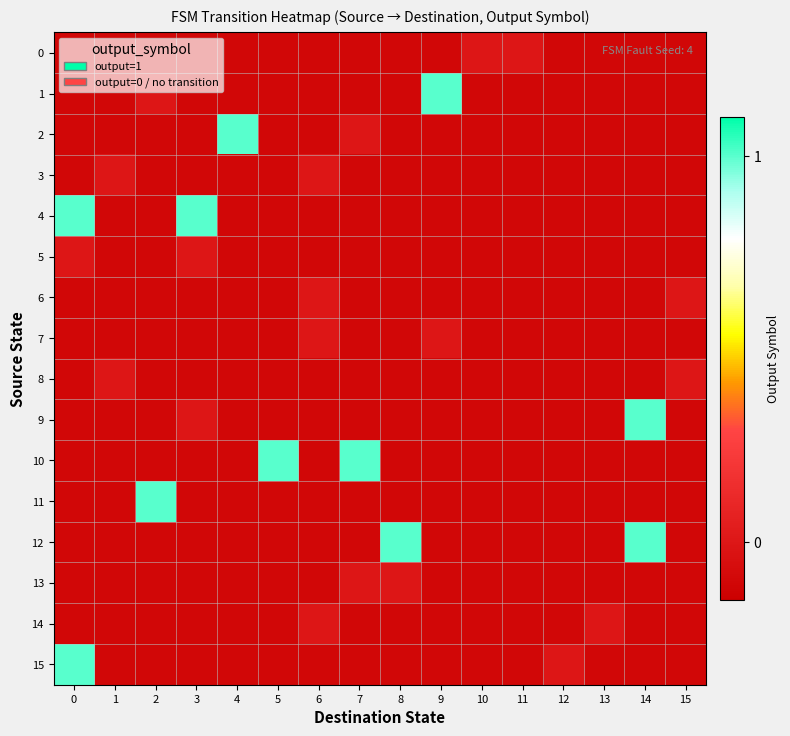

Count the number of data series in this chart.

16